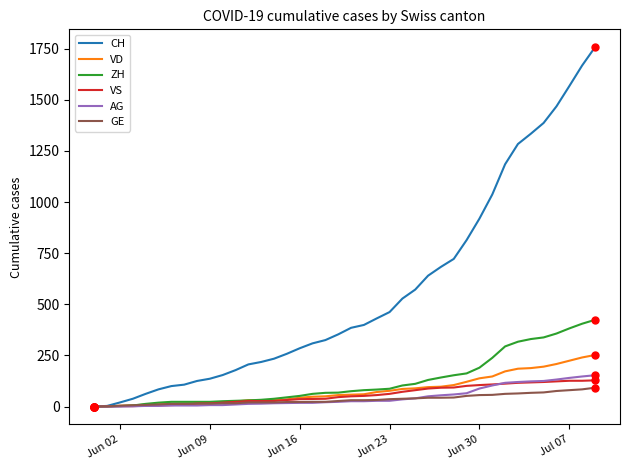

Which series has the largest total across all categories?

CH